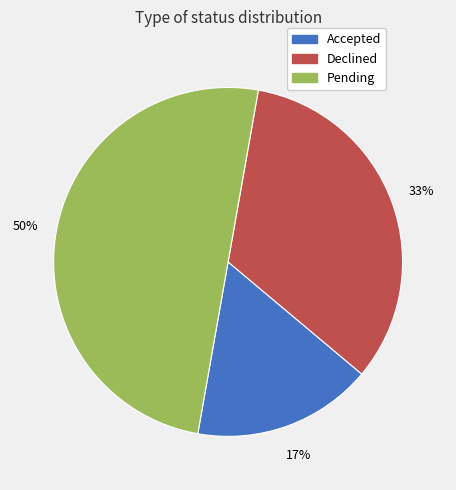

To the nearest percent, what portion does Pending represent?

50%